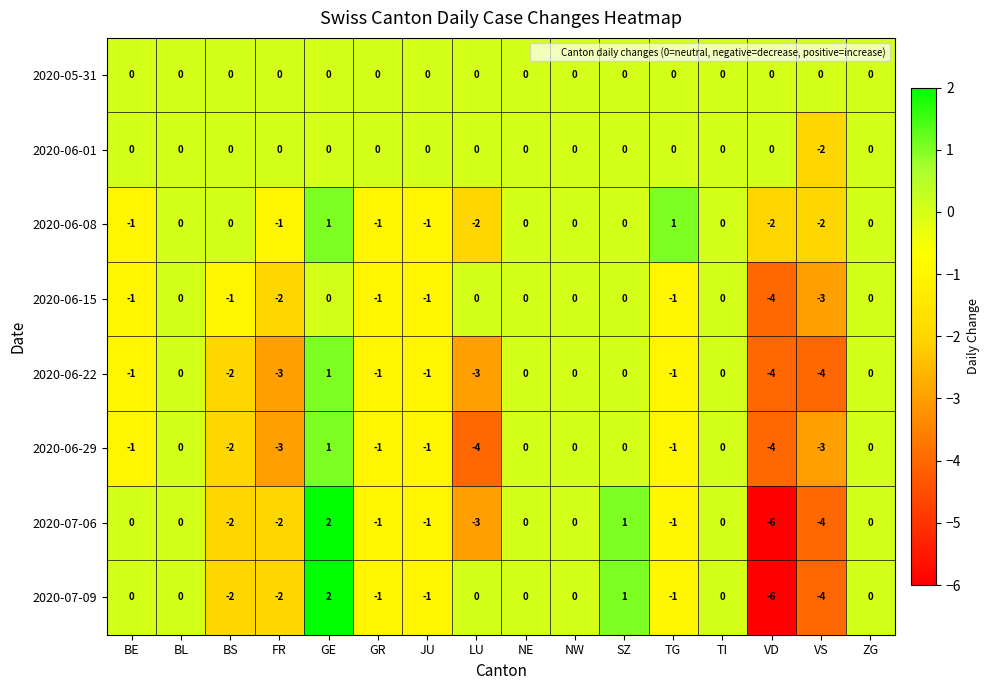

What is the lowest value of the 2020-06-22 series?

-4